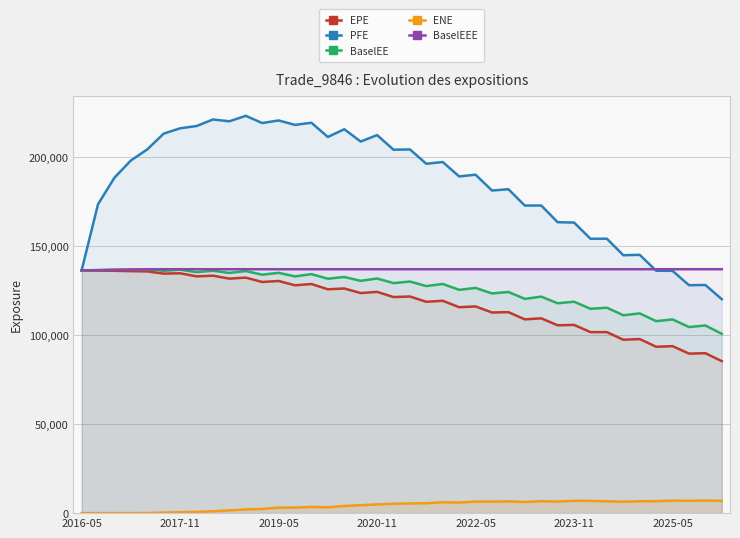

Is it true that PFE equals 46957.3 at 38?

False